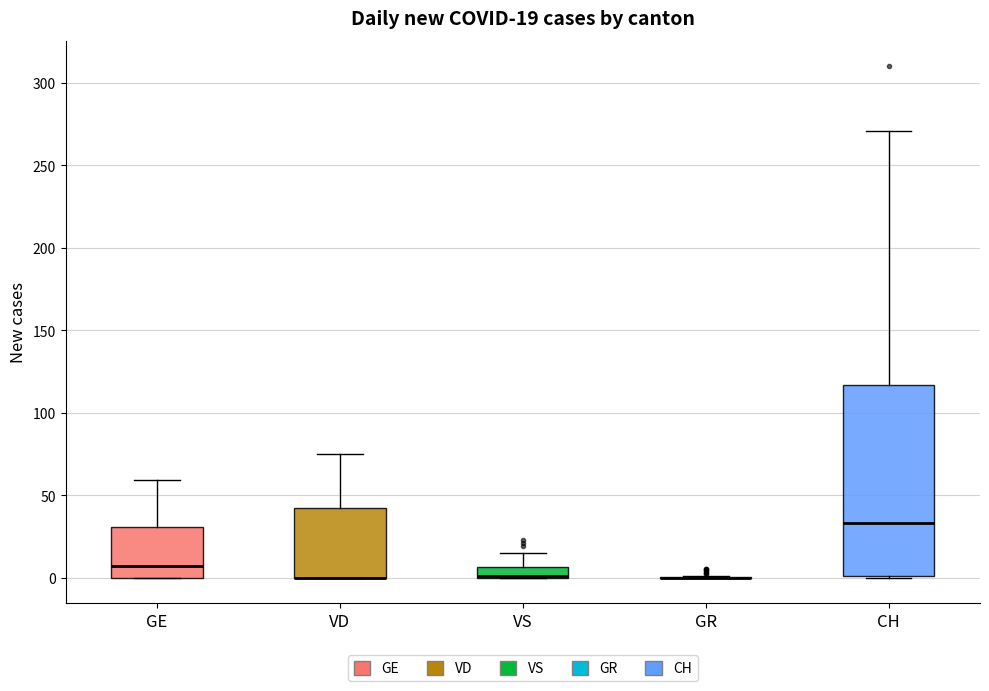

Comparing the boxes themselves (not the whiskers), which one is the tallest?

CH